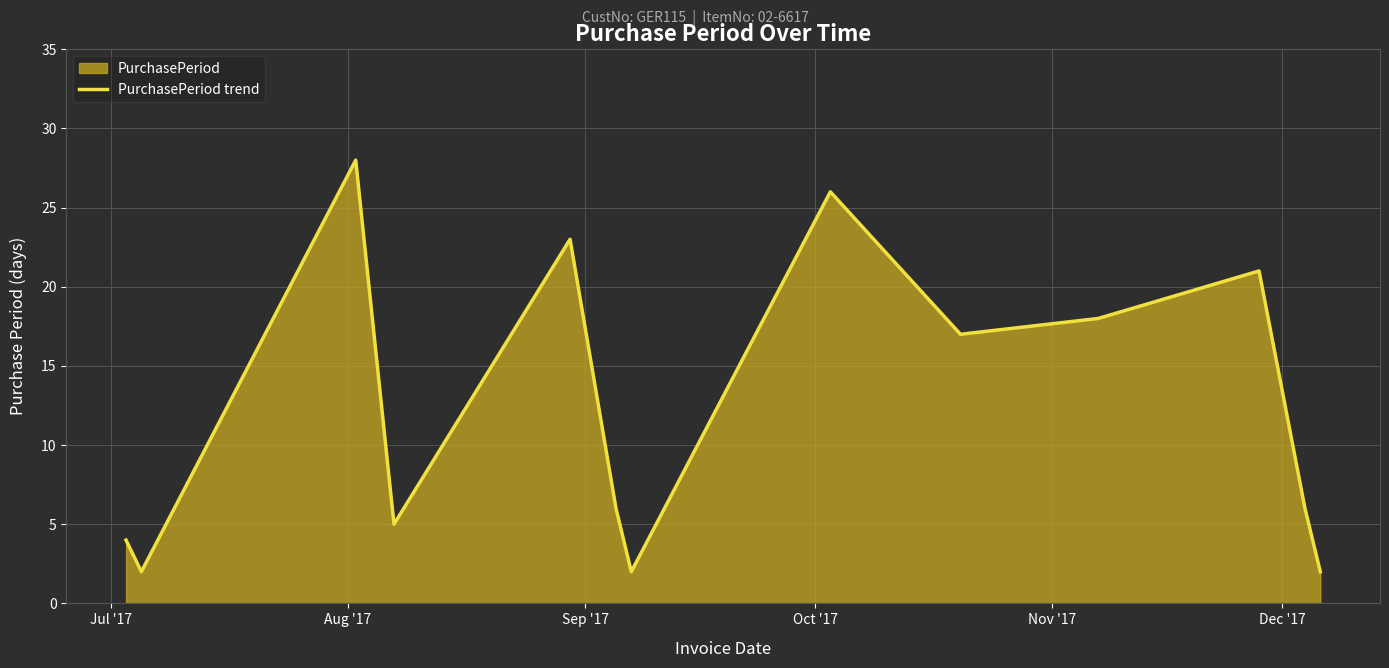

How many lines are shown in the chart?

1